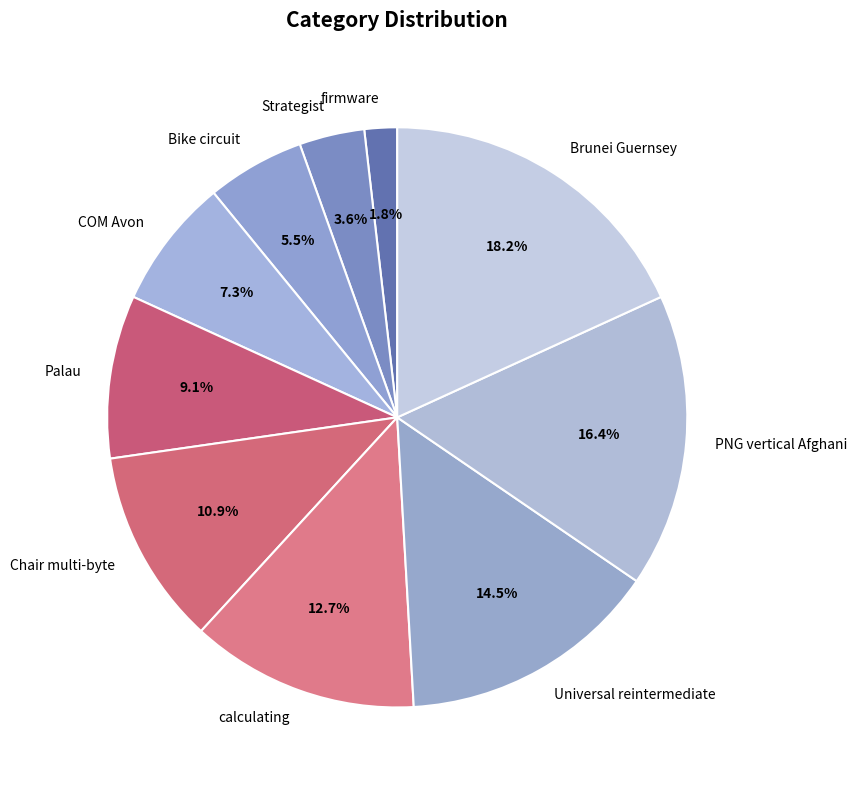

What is the ratio of the value at Palau to the value at Chair multi-byte?

0.8